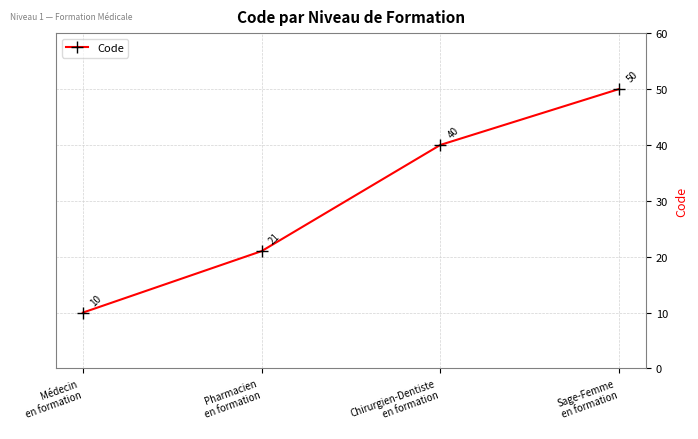

Between Pharmacien
en formation and Sage-Femme
en formation, which is larger?

Sage-Femme
en formation